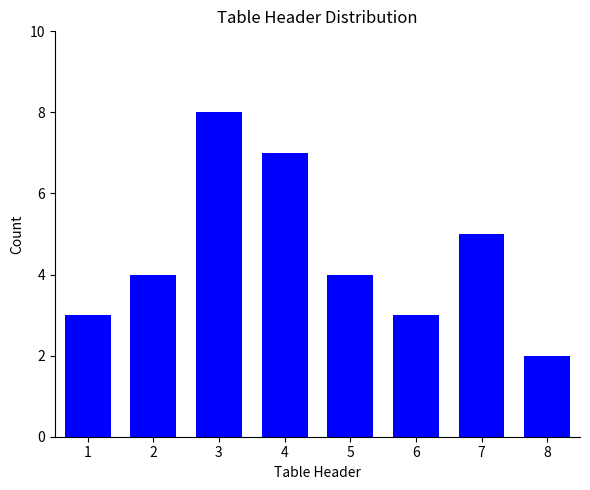

The value at 5 is 3. True or false?

False